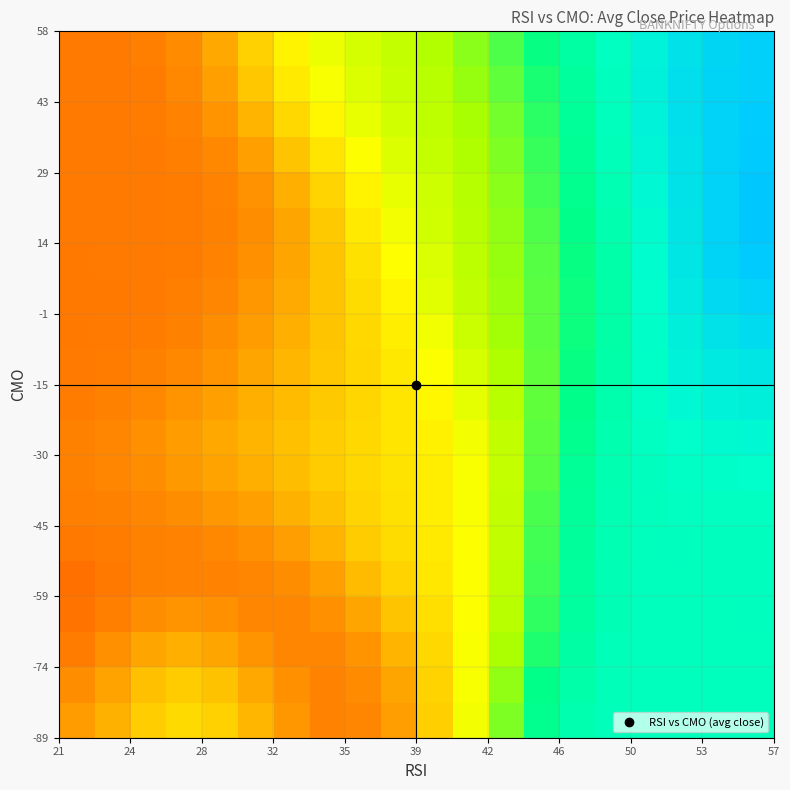

Reading left to right, what are all the values shown in this chart?

row_0: 302.9	306.0	310.4	312.7	311.3	307.0	302.3	299.5	299.7	303.4	310.8	321.4	332.5	341.1	345.6	347.3	347.8	347.8	347.8	347.9
row_1: 301.1	304.1	308.2	310.1	308.6	304.8	301.2	299.5	300.5	304.5	311.5	321.1	331.4	340.0	345.0	347.1	347.7	347.8	347.8	347.9
row_2: 298.6	301.2	304.5	306.0	304.6	301.9	299.9	299.9	302.1	306.4	312.6	320.5	329.8	338.3	344.1	346.8	347.7	347.8	347.8	347.9
row_3: 297.0	298.8	301.0	301.9	301.1	299.9	299.8	301.4	304.6	308.9	313.9	320.2	328.4	337.0	343.4	346.6	347.6	347.8	347.9	347.9
row_4: 296.9	297.9	299.1	299.7	299.6	299.7	301.0	303.8	307.5	311.4	315.2	320.2	327.7	336.3	343.0	346.5	347.6	347.8	347.9	347.9
row_5: 297.8	298.3	299.0	299.6	300.2	301.3	303.4	306.5	310.1	313.2	316.1	320.4	327.4	336.0	342.8	346.4	347.6	347.9	348.0	348.0
row_6: 298.7	299.2	300.0	301.0	302.2	303.8	306.0	308.8	311.8	314.3	316.6	320.5	327.2	335.6	342.5	346.3	347.7	348.2	348.4	348.6
row_7: 299.2	299.9	301.1	302.6	304.2	305.9	307.8	310.1	312.5	314.7	316.9	320.7	327.0	335.0	341.9	346.1	348.0	348.9	349.4	349.7
row_8: 299.1	299.8	301.2	303.0	304.8	306.6	308.3	310.3	312.5	314.8	317.5	321.4	327.3	334.5	341.1	345.7	348.4	349.9	350.8	351.3
row_9: 298.6	299.2	300.3	301.9	303.8	305.7	307.7	309.8	312.2	315.1	318.6	322.9	328.2	334.3	340.3	345.2	348.7	351.1	352.4	353.0
row_10: 298.1	298.4	299.1	300.3	302.0	304.3	306.8	309.3	312.1	315.8	320.2	324.8	329.5	334.5	339.7	344.8	349.0	352.1	353.9	354.8
row_11: 297.8	298.0	298.3	299.2	300.8	303.1	305.9	309.0	312.5	316.9	321.8	326.4	330.4	334.6	339.4	344.5	349.3	353.1	355.5	356.7
row_12: 297.8	297.9	298.1	298.7	300.0	302.2	305.2	308.8	313.3	318.3	323.3	327.4	330.8	334.6	339.4	344.6	349.7	353.9	357.0	358.6
row_13: 297.9	297.9	298.1	298.5	299.5	301.4	304.5	308.9	314.4	319.9	324.5	328.0	331.1	334.9	339.7	345.0	350.1	354.6	358.1	359.9
row_14: 298.0	298.0	298.1	298.4	299.1	300.9	304.4	309.7	315.9	321.4	325.4	328.4	331.5	335.5	340.4	345.6	350.6	355.1	358.5	360.3
row_15: 298.1	298.1	298.2	298.4	299.4	301.7	305.9	311.8	317.9	322.7	326.0	328.8	332.0	336.2	341.1	346.3	351.2	355.5	358.6	360.2
row_16: 298.1	298.1	298.2	298.8	300.3	303.7	309.0	315.0	320.4	324.1	326.8	329.3	332.6	336.8	341.7	347.0	351.9	355.9	358.6	359.9
row_17: 298.1	298.1	298.4	299.4	301.9	306.6	312.7	318.5	322.7	325.4	327.7	330.2	333.4	337.5	342.4	347.5	352.3	356.1	358.4	359.5
row_18: 298.1	298.2	298.6	300.1	303.7	309.4	315.9	321.1	324.3	326.4	328.5	331.1	334.5	338.6	343.2	348.0	352.5	356.0	358.2	359.1
row_19: 298.1	298.2	298.8	300.7	304.9	311.3	317.8	322.4	325.1	327.0	329.1	331.8	335.3	339.5	343.9	348.3	352.4	355.8	357.9	358.8